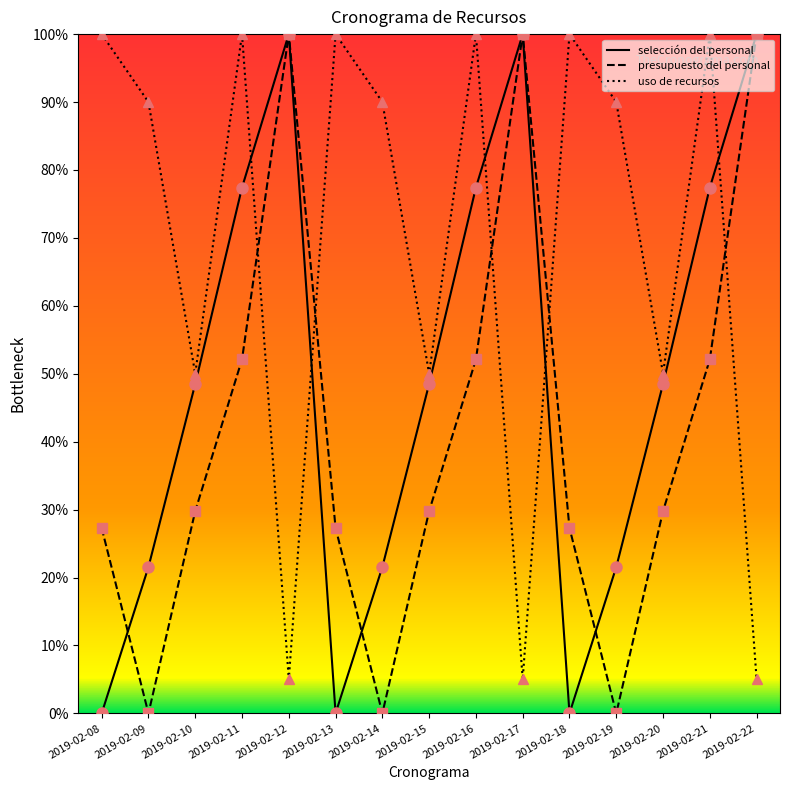

Is the value of presupuesto del personal at 2019-02-11 greater than the value of selección del personal at 2019-02-15?

Yes